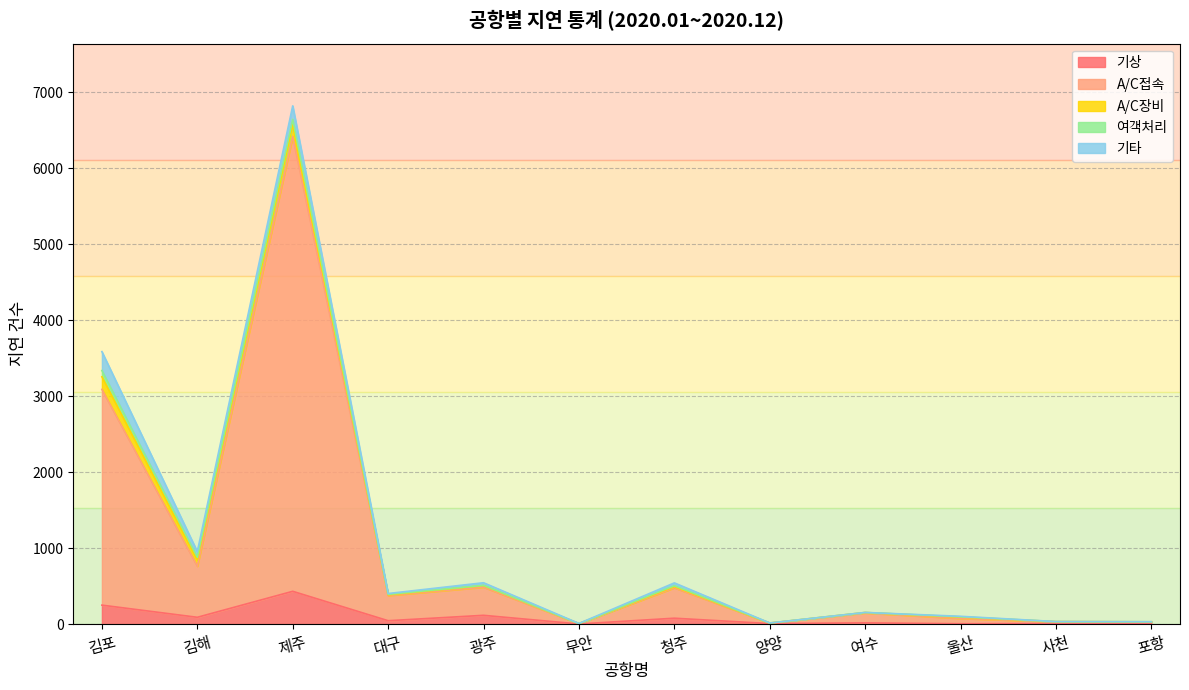

Which series has the widest spread of values?

A/C접속